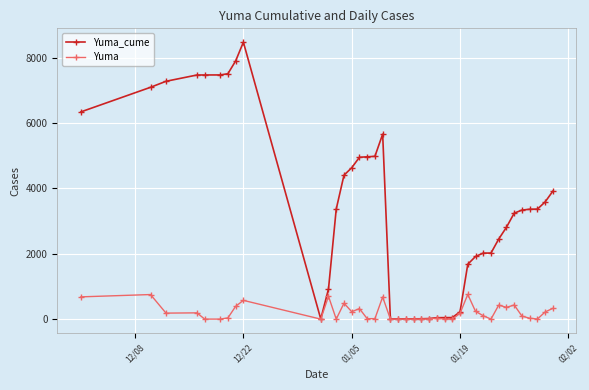

Which series has the largest total across all categories?

Yuma_cume